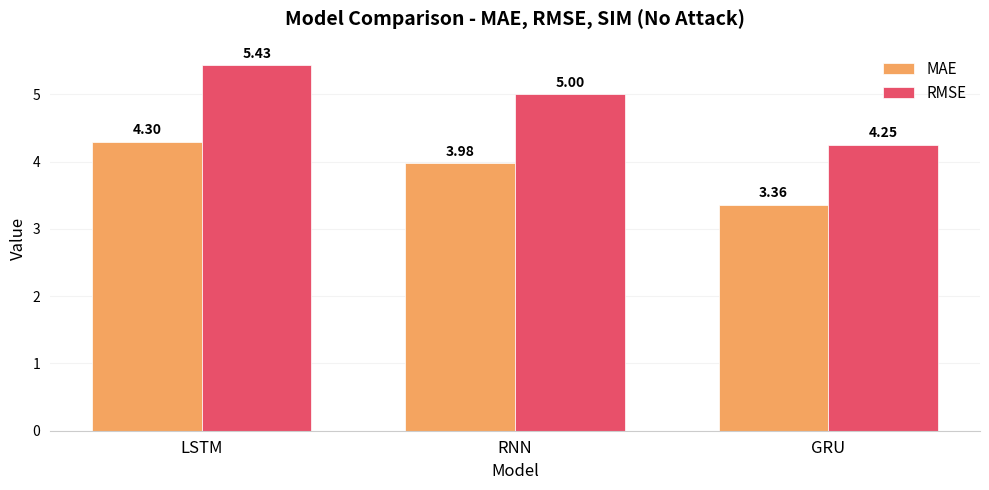

At which label does RMSE reach its peak?

LSTM